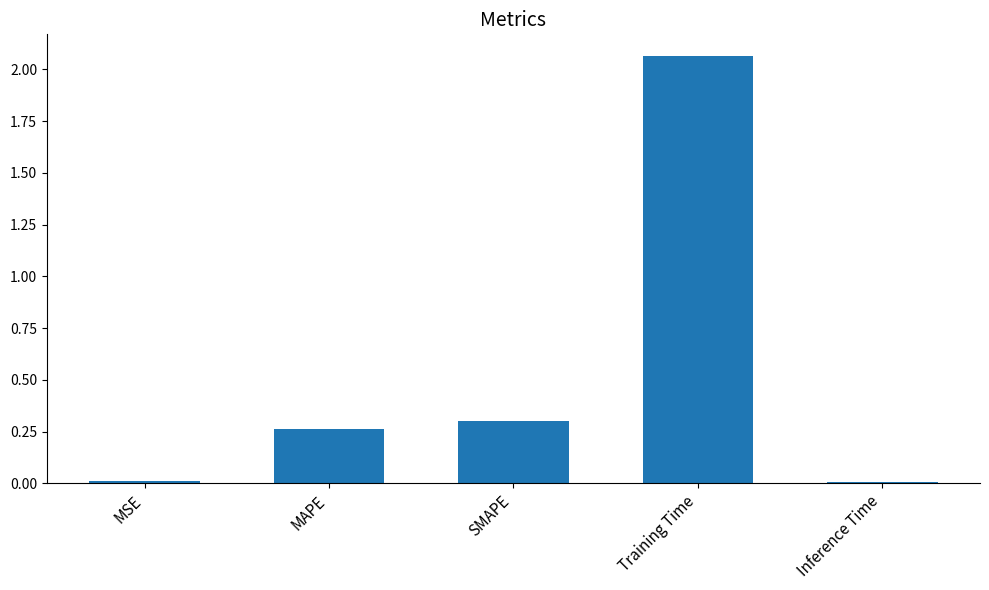

What is the average value?

0.5